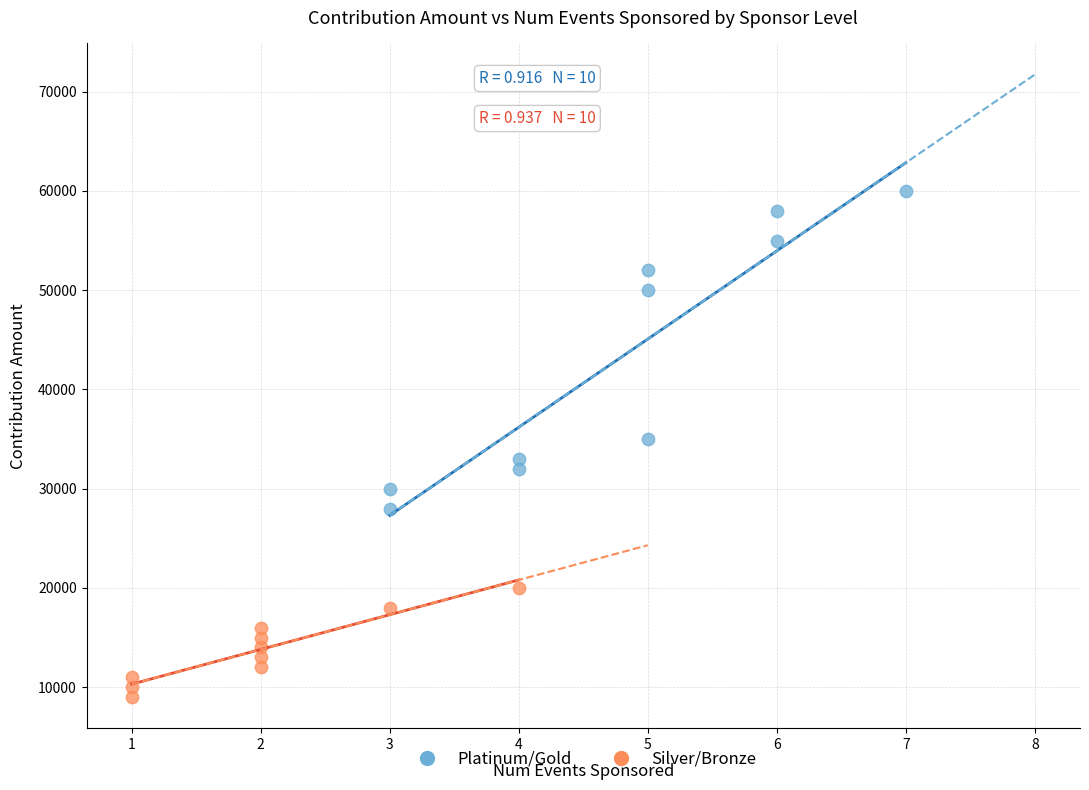

Which series contains the lowest Y value?

Silver/Bronze